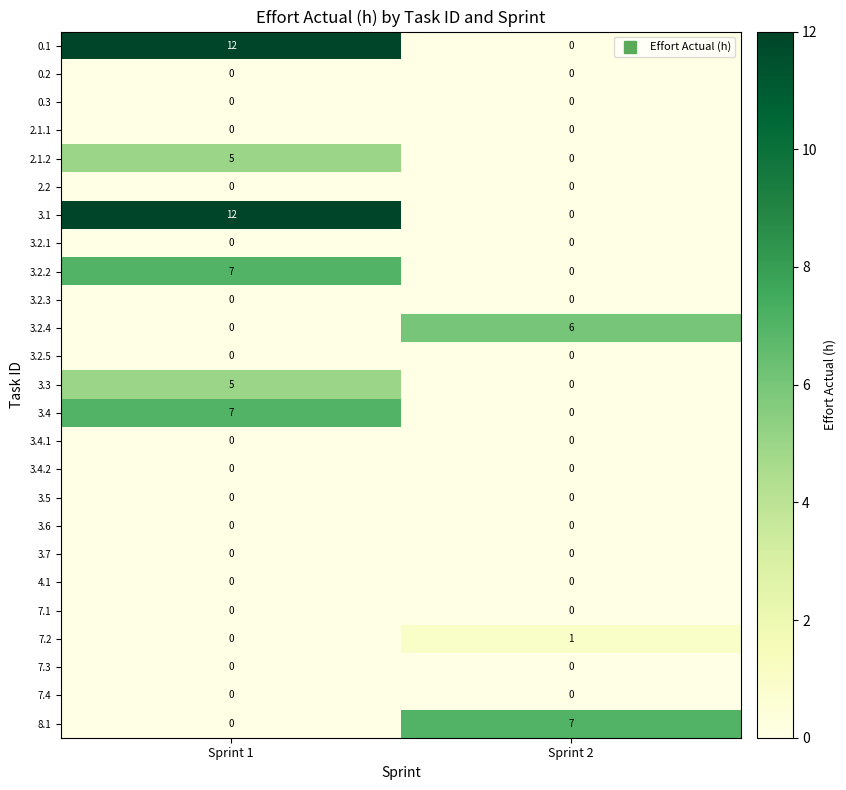

How many distinct data groups are displayed?

25